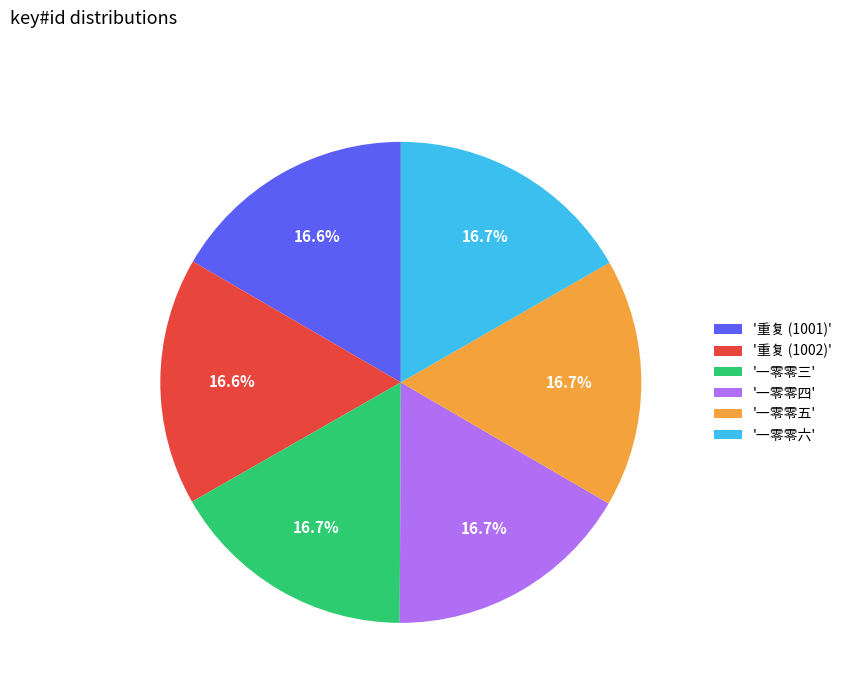

What percentage is NOT represented by '一零零三'?

83.3%